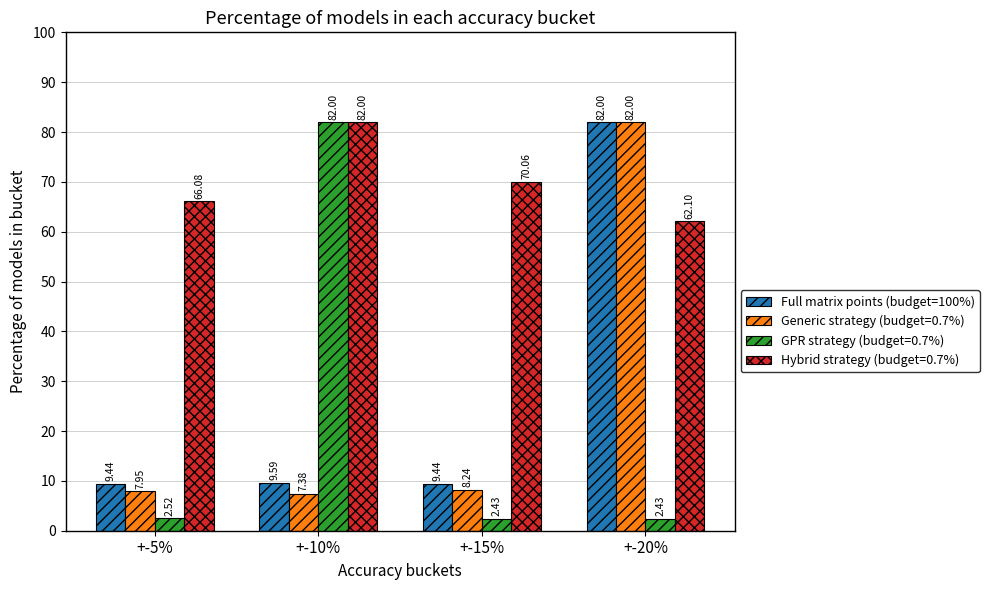

What is the sum of the Hybrid strategy (budget=0.7%) values at +-5% and +-10%?

148.1